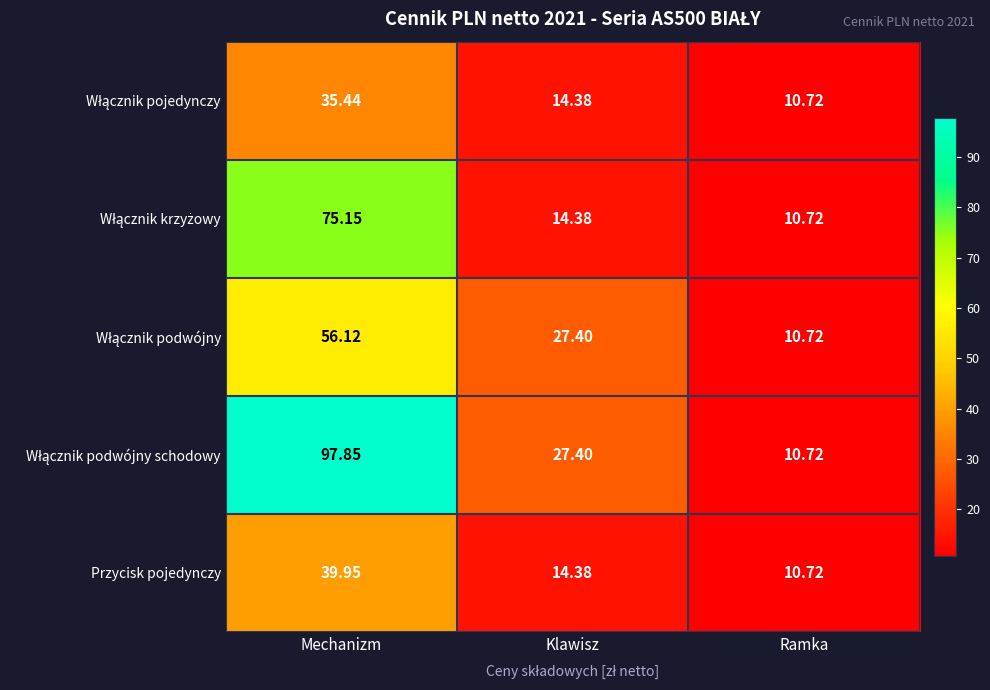

At which category is the sum across all series the highest?

Mechanizm